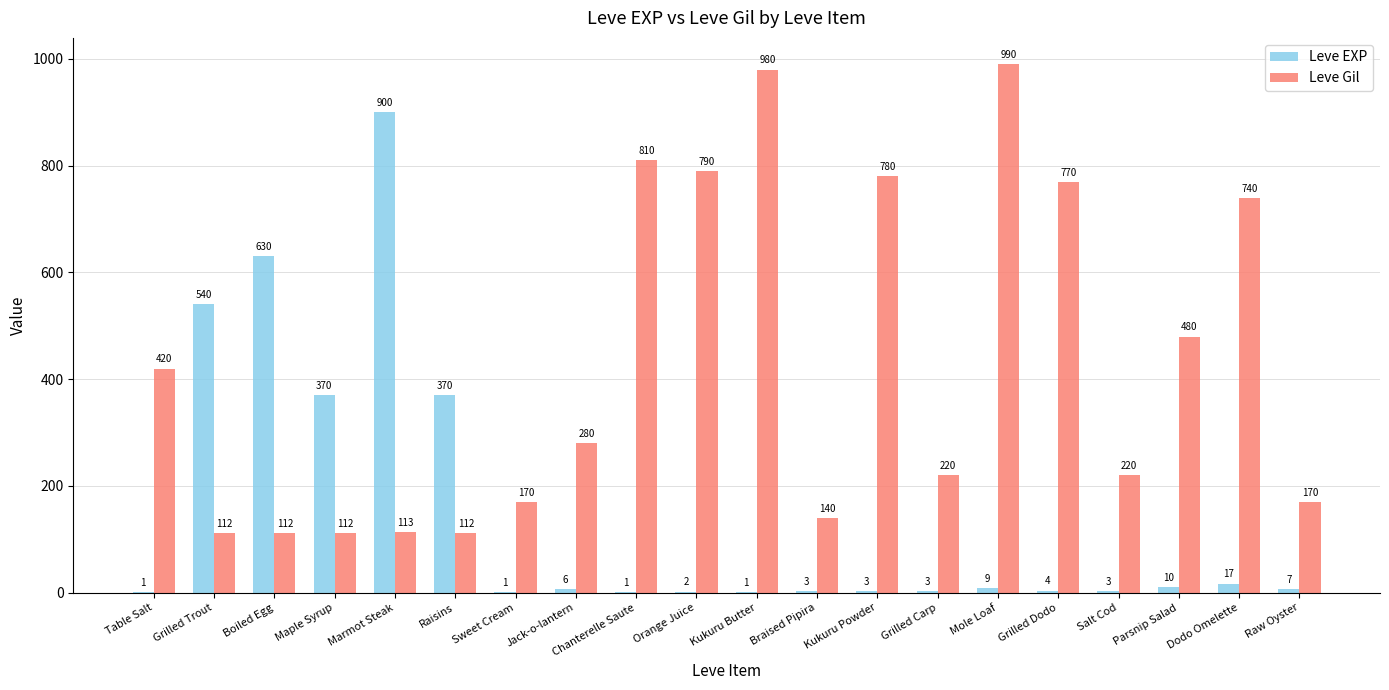

Is it true that Leve EXP equals 3 at Braised Pipira?

True